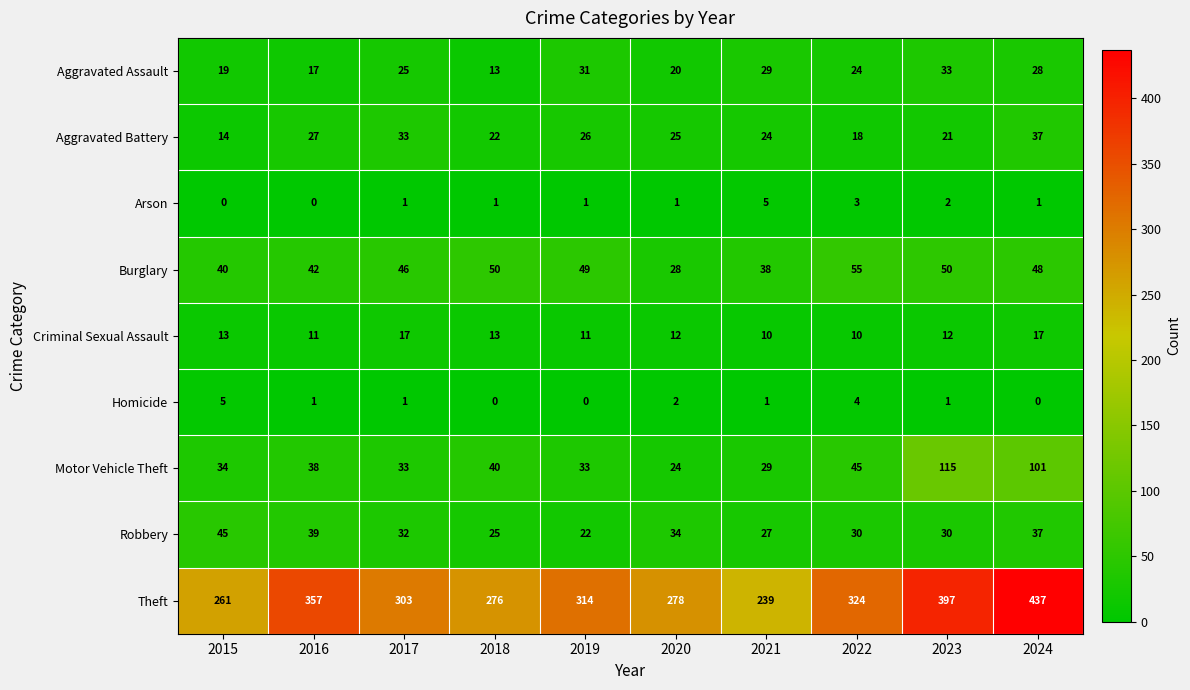

How many Criminal Sexual Assault values are between 11 and 13?

6